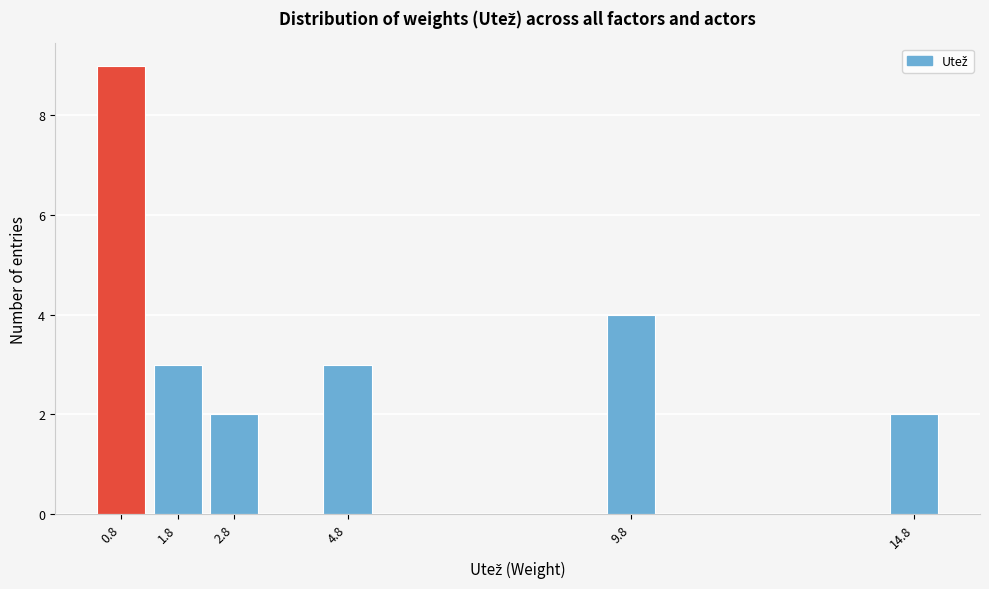

Reading left to right, list every bar in this chart as the range it spans on the x-axis followed by its height. Neither the bar edges nor the heights are printed on the chart, so give them approximately, as read against the axes.

0.25 to 1.25: 9
1.25 to 2.25: 3
2.25 to 3.25: 2
3.25 to 4.25: 0
4.25 to 5.25: 3
5.25 to 6.25: 0
6.25 to 7.25: 0
7.25 to 8.25: 0
8.25 to 9.25: 0
9.25 to 10.25: 4
10.25 to 11.25: 0
11.25 to 12.25: 0
12.25 to 13.25: 0
13.25 to 14.25: 0
14.25 to 15.25: 2